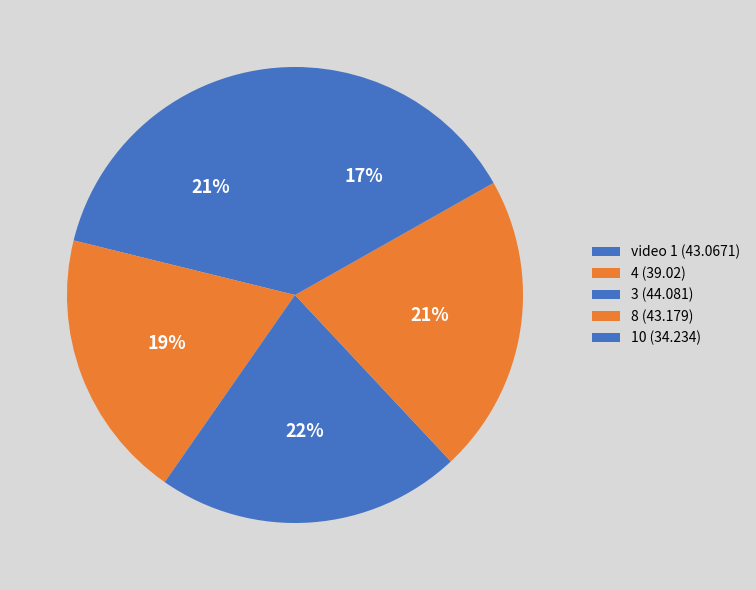

What is the ratio of the value at 4 to the value at 10?

1.1